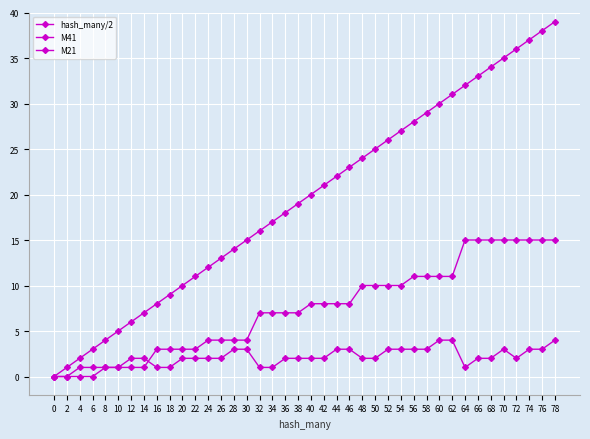

What is the value of the M21 point at the 18th from the left?

1